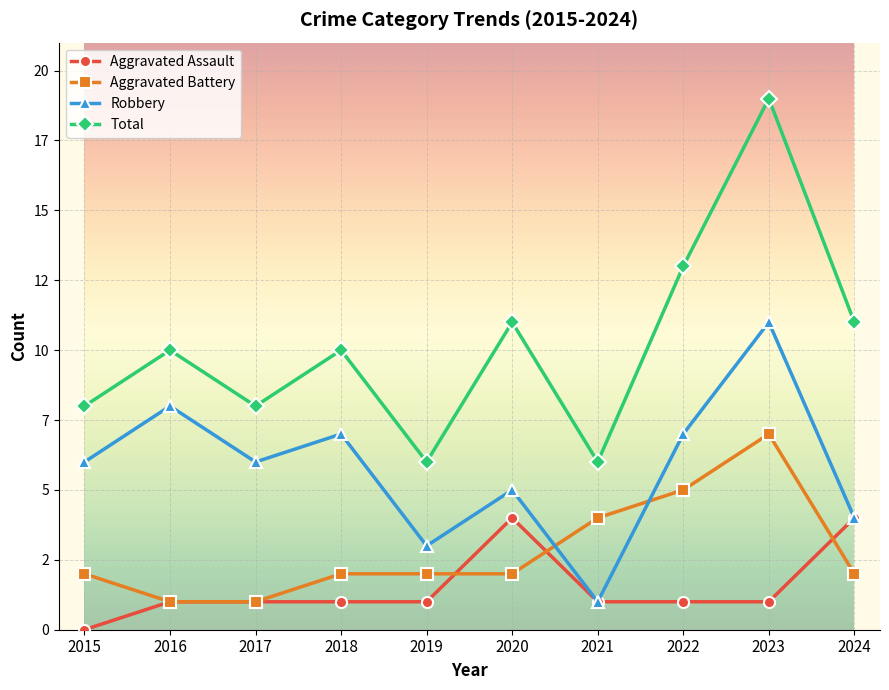

Between which two adjacent categories do Aggravated Battery and Robbery first intersect?

2020 and 2021